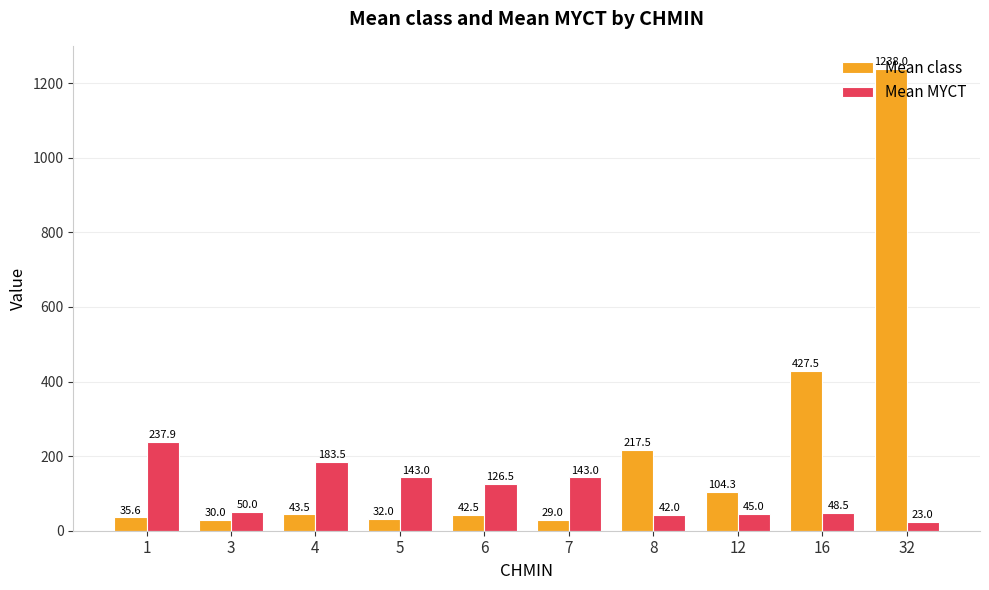

List the series in order of their peak value, highest first.

Mean class, Mean MYCT